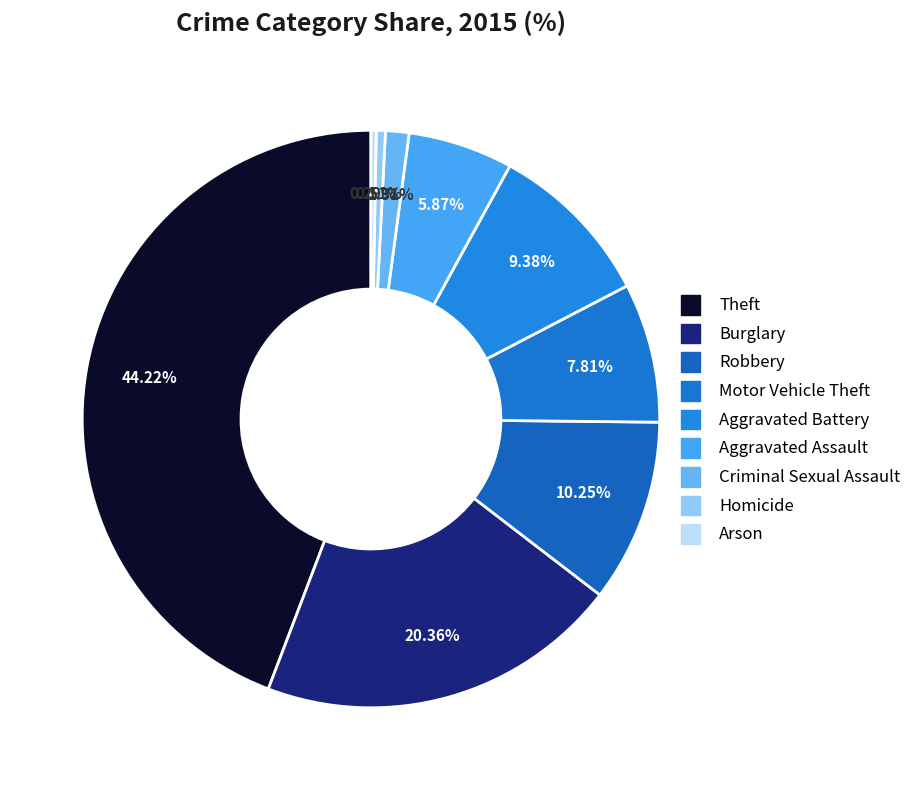

Rank the categories by value from lowest to highest.

Arson, Homicide, Criminal Sexual Assault, Aggravated Assault, Motor Vehicle Theft, Aggravated Battery, Robbery, Burglary, Theft